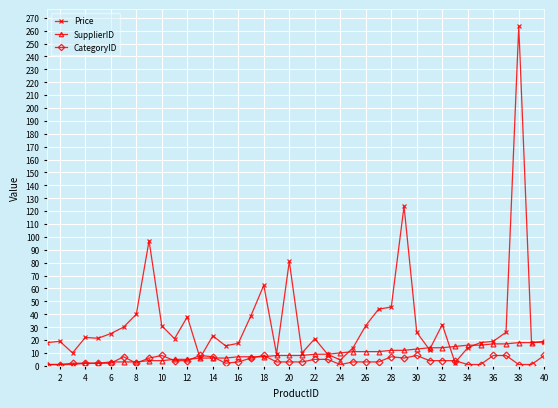

List the series in order of their peak value, highest first.

Price, SupplierID, CategoryID